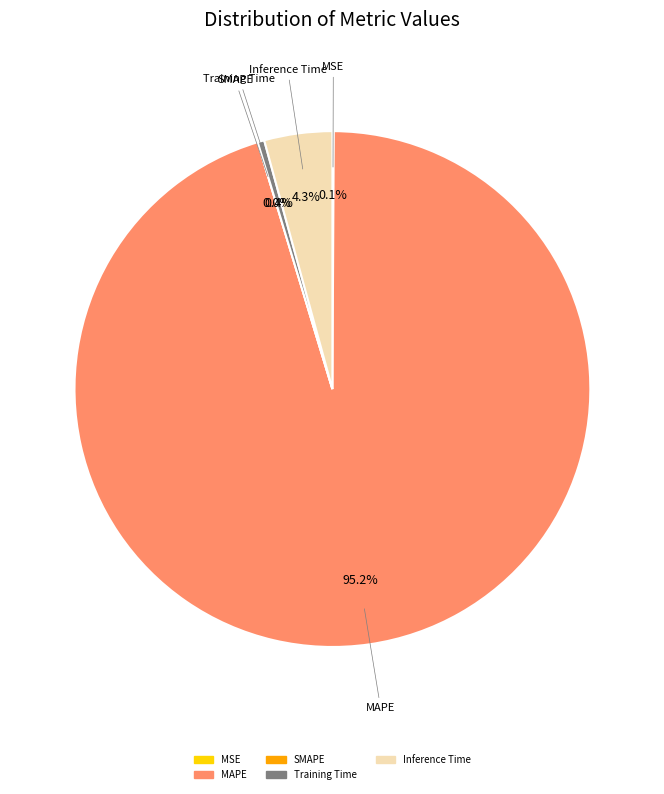

To the nearest percent, what is the average slice percentage?

20%